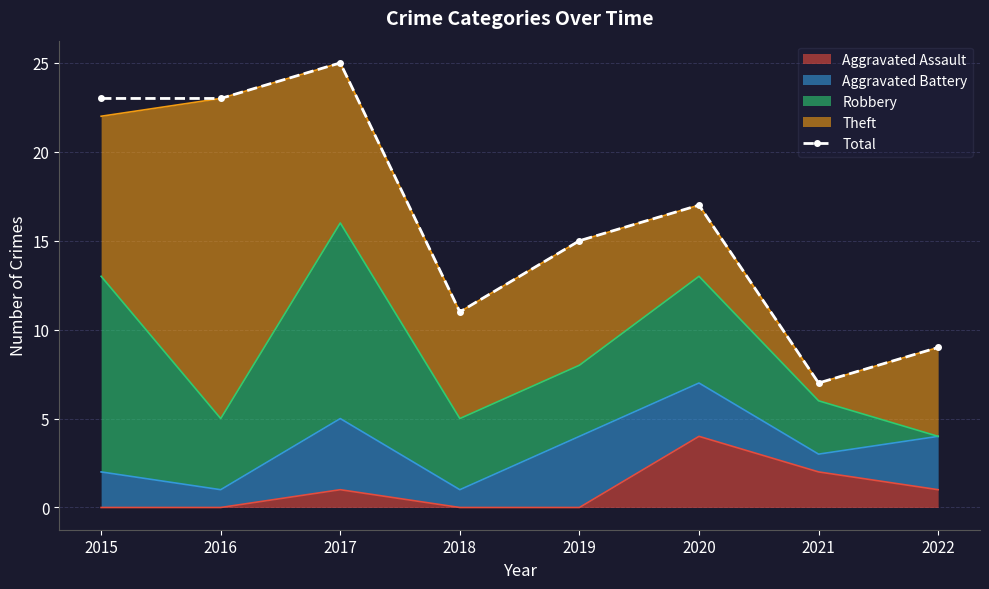

Rank the categories by value from lowest to highest.

2021, 2022, 2018, 2019, 2020, 2015, 2016, 2017